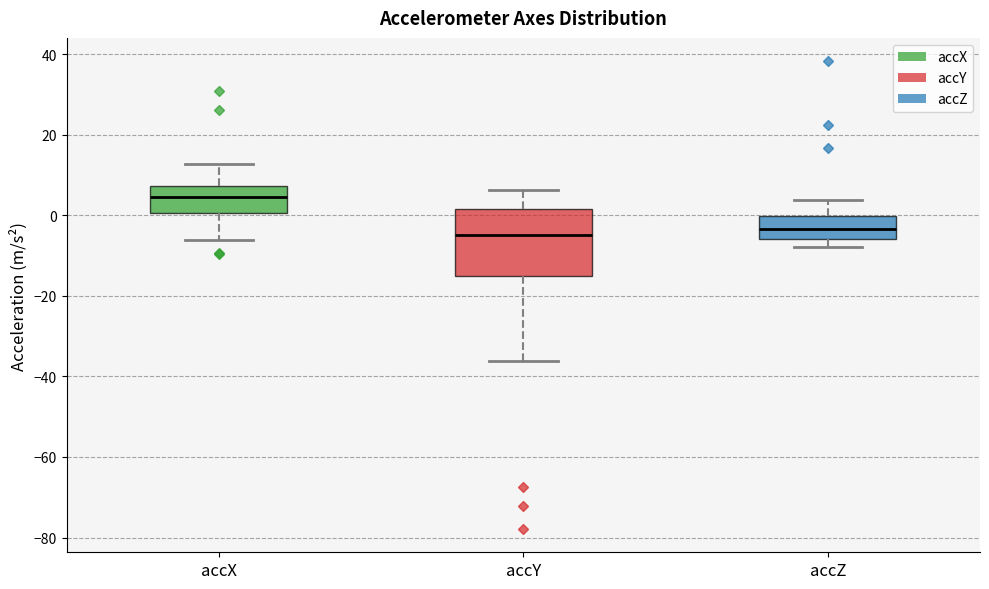

Where does the upper whisker of the box for accY end on the y-axis? The values are not printed on the chart, so give them approximately, as read against the axis.

6